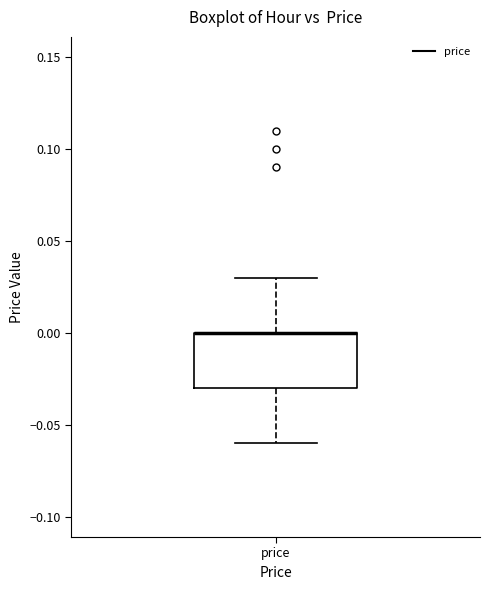

Where is the lower edge of the box for price on the y-axis? The values are not printed on the chart, so give them approximately, as read against the axis.

-0.03